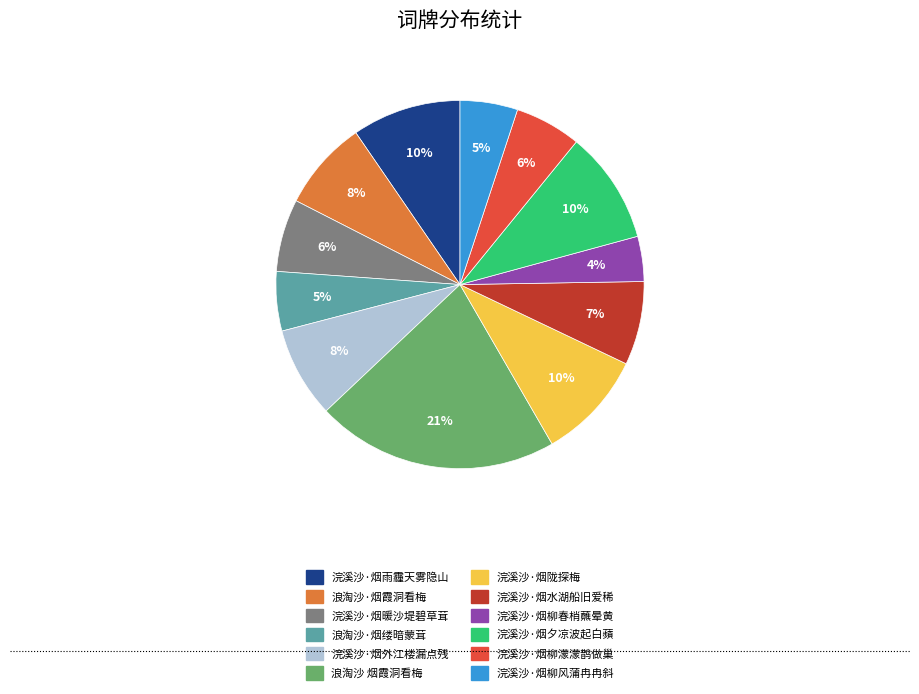

Do 浪淘沙·烟霞洞看梅 and 浣溪沙·烟柳春梢蘸晕黄 together represent more than half of the pie?

No